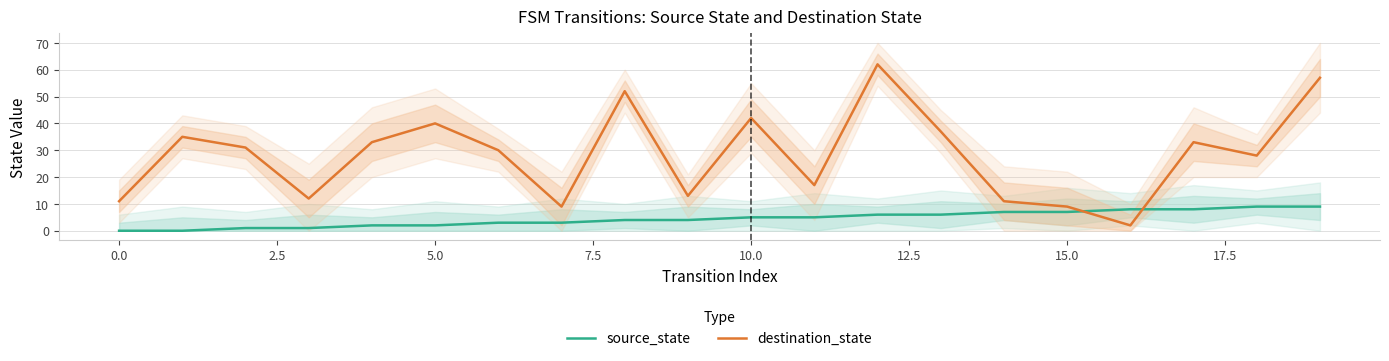

True or false: destination_state has a value of 9 at 15.0.

True